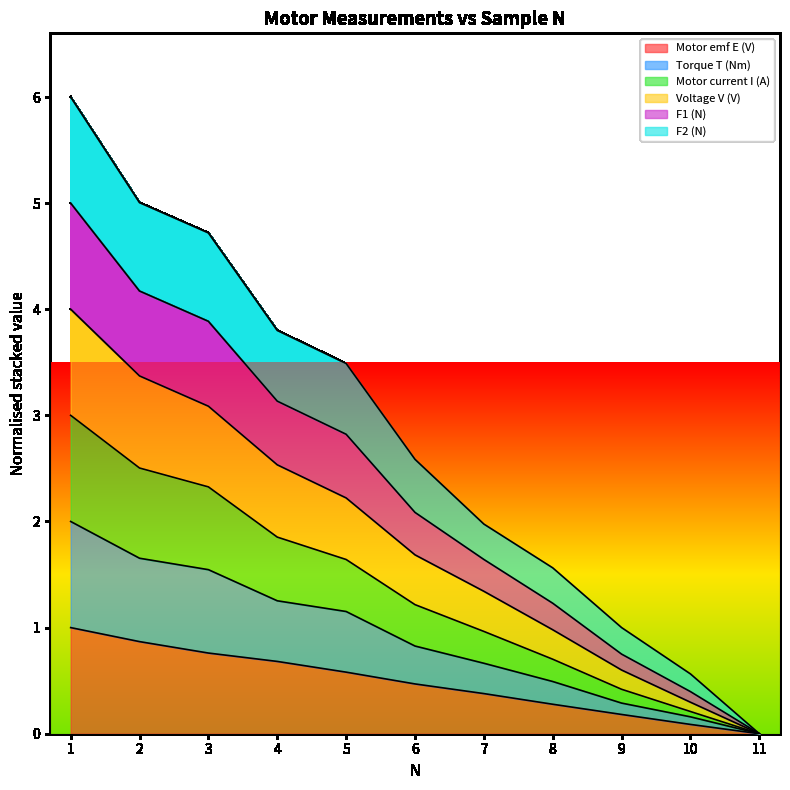

Count the number of data series in this chart.

6